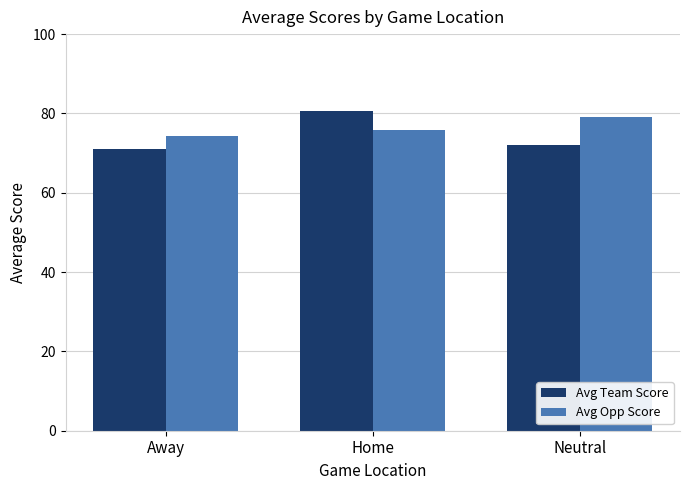

Which label corresponds to the smallest value in the chart?

Away